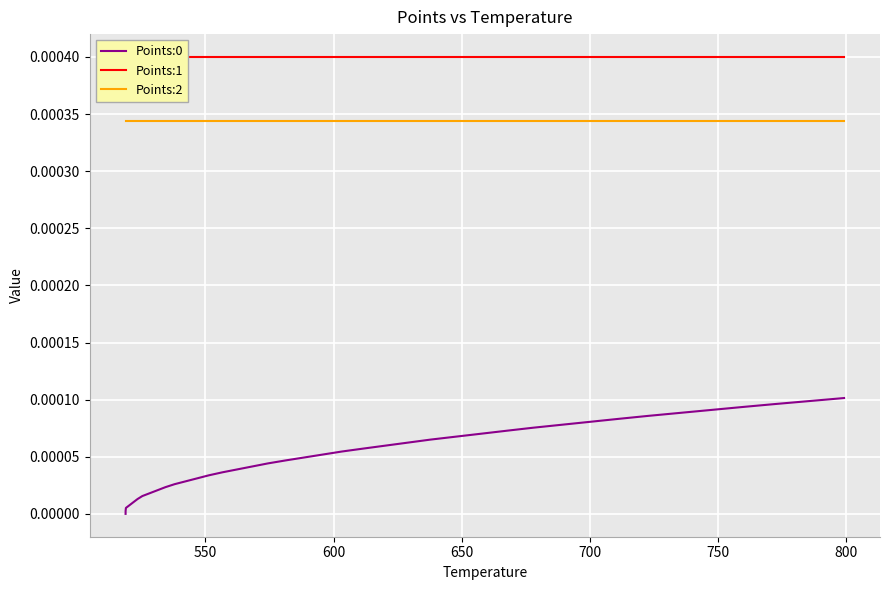

Reading right to left, what are all the values shown in this chart?

Points:0: 0.0	0.0	0.0	0.0	0.0	0.0	0.0	0.0	0.0	0.0	0.0	0.0	0.0	0.0	0.0	0.0	0.0	0.0	0.0	0.0	0.0	0.0	0.0	0.0	0.0	0.0	0.0	0.0	0.0	0.0	0.0	0.0	0.0	0.0	0.0	0.0	0.0	0.0	0.0	0.0
Points:1: 0.0	0.0	0.0	0.0	0.0	0.0	0.0	0.0	0.0	0.0	0.0	0.0	0.0	0.0	0.0	0.0	0.0	0.0	0.0	0.0	0.0	0.0	0.0	0.0	0.0	0.0	0.0	0.0	0.0	0.0	0.0	0.0	0.0	0.0	0.0	0.0	0.0	0.0	0.0	0.0
Points:2: 0.0	0.0	0.0	0.0	0.0	0.0	0.0	0.0	0.0	0.0	0.0	0.0	0.0	0.0	0.0	0.0	0.0	0.0	0.0	0.0	0.0	0.0	0.0	0.0	0.0	0.0	0.0	0.0	0.0	0.0	0.0	0.0	0.0	0.0	0.0	0.0	0.0	0.0	0.0	0.0